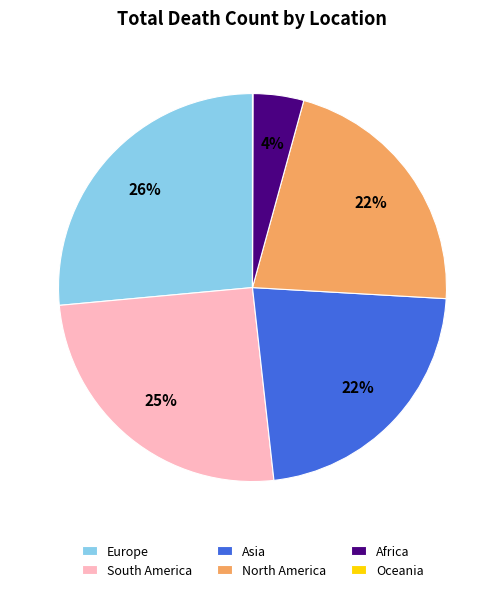

The South America slice represents 25% of the pie. True or false?

True